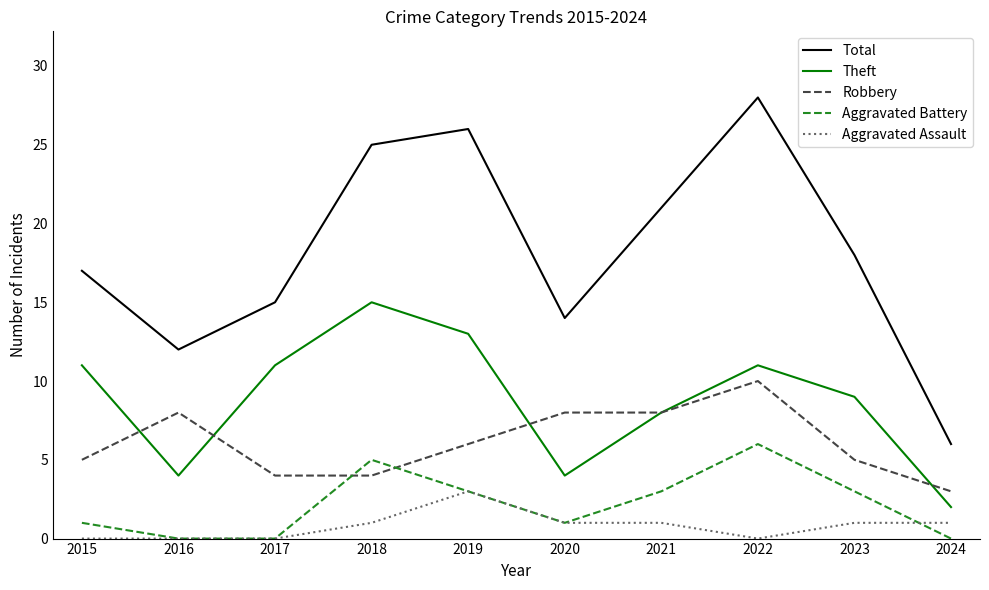

Reading left to right, extract all data points from this chart.

Total: 17	12	15	25	26	14	21	28	18	6
Theft: 11	4	11	15	13	4	8	11	9	2
Robbery: 5	8	4	4	6	8	8	10	5	3
Aggravated Battery: 1	0	0	5	3	1	3	6	3	0
Aggravated Assault: 0	0	0	1	3	1	1	0	1	1